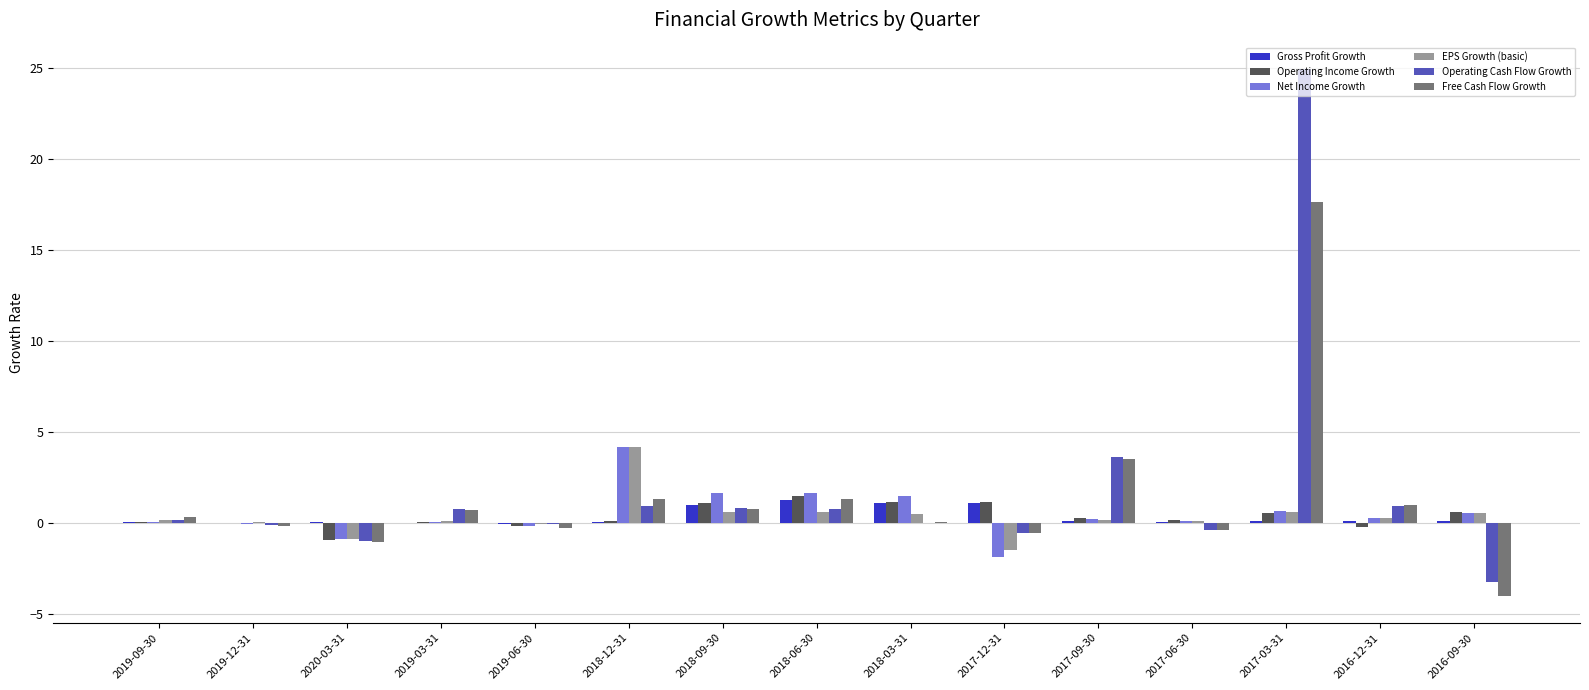

Which label corresponds to the largest value in the chart?

2017-03-31